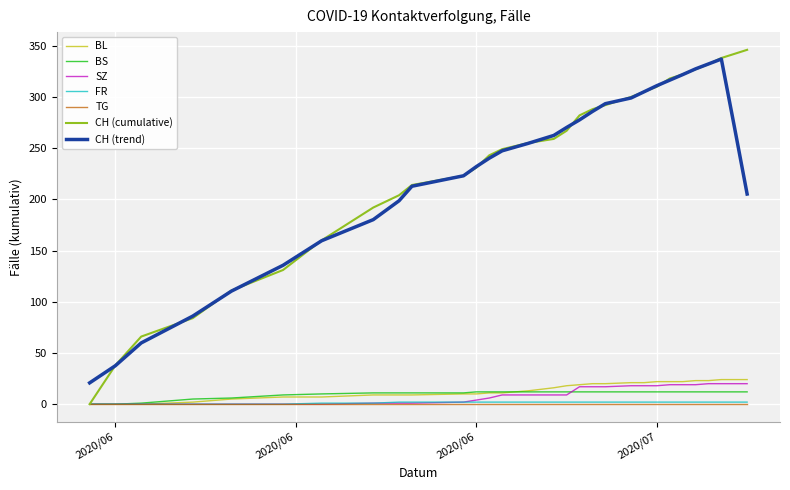

Which series has the largest range (max minus min)?

CH (cumulative)